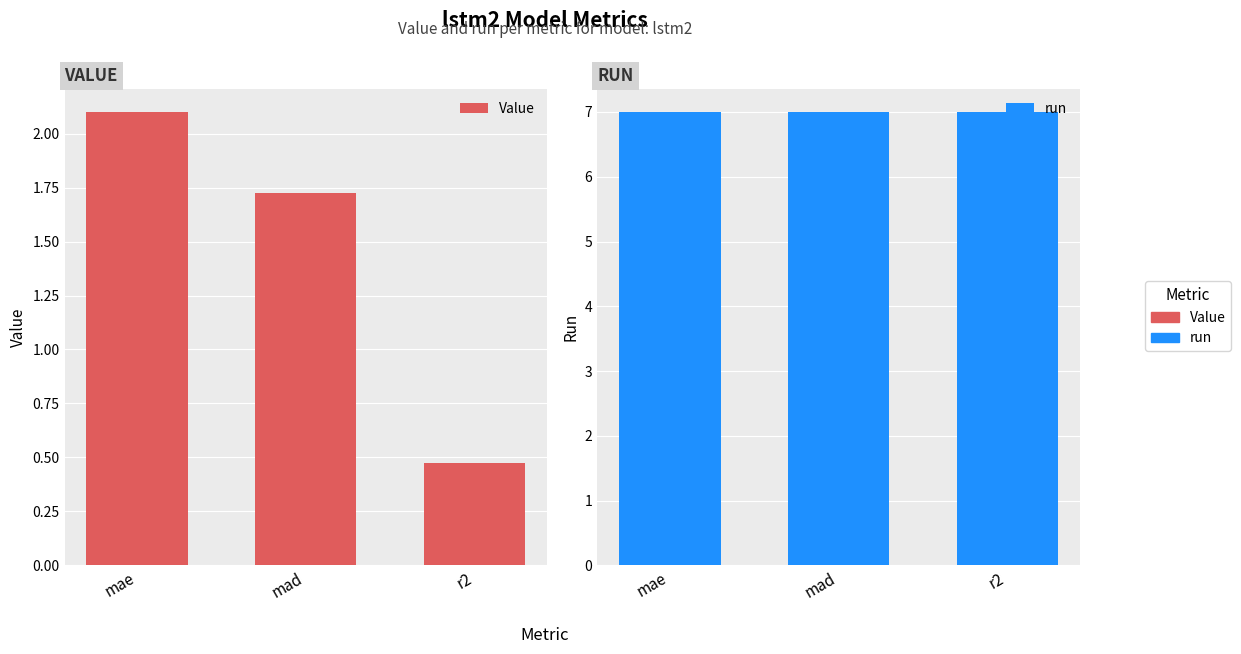

At mad, list the series in order from smallest to largest.

Value, run